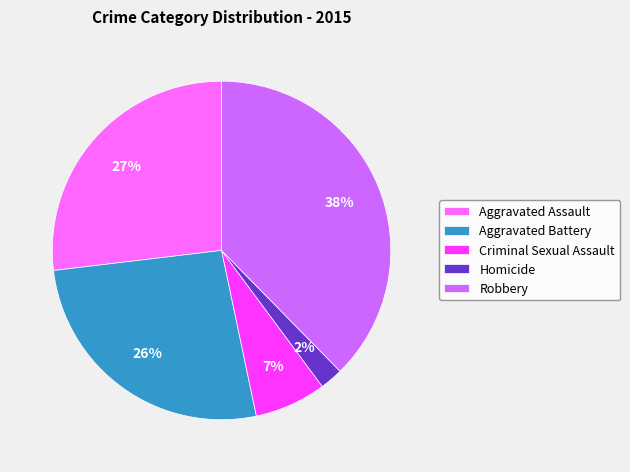

Is Aggravated Battery the majority of the pie?

No